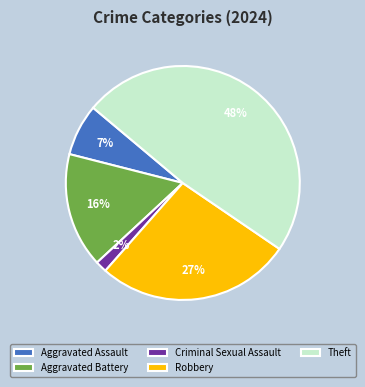

How many segments does this pie chart have?

5